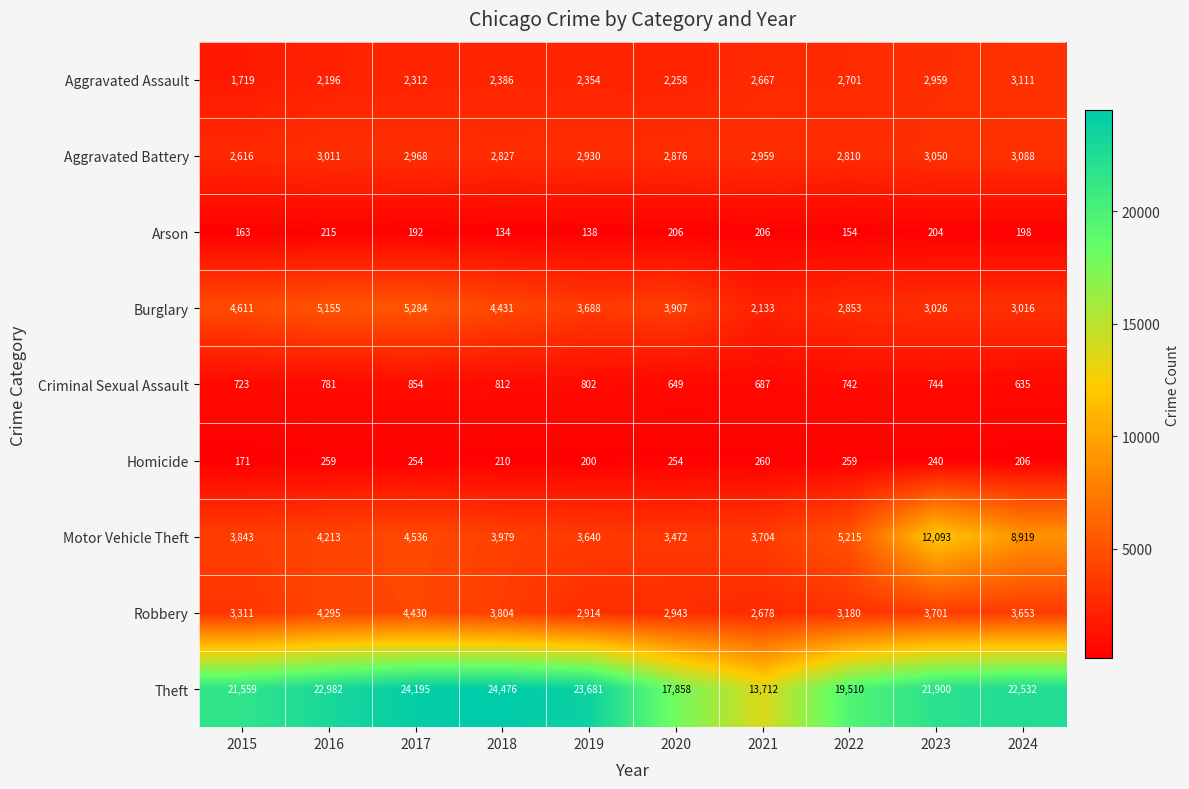

How many values in the Homicide series are below 254?

5